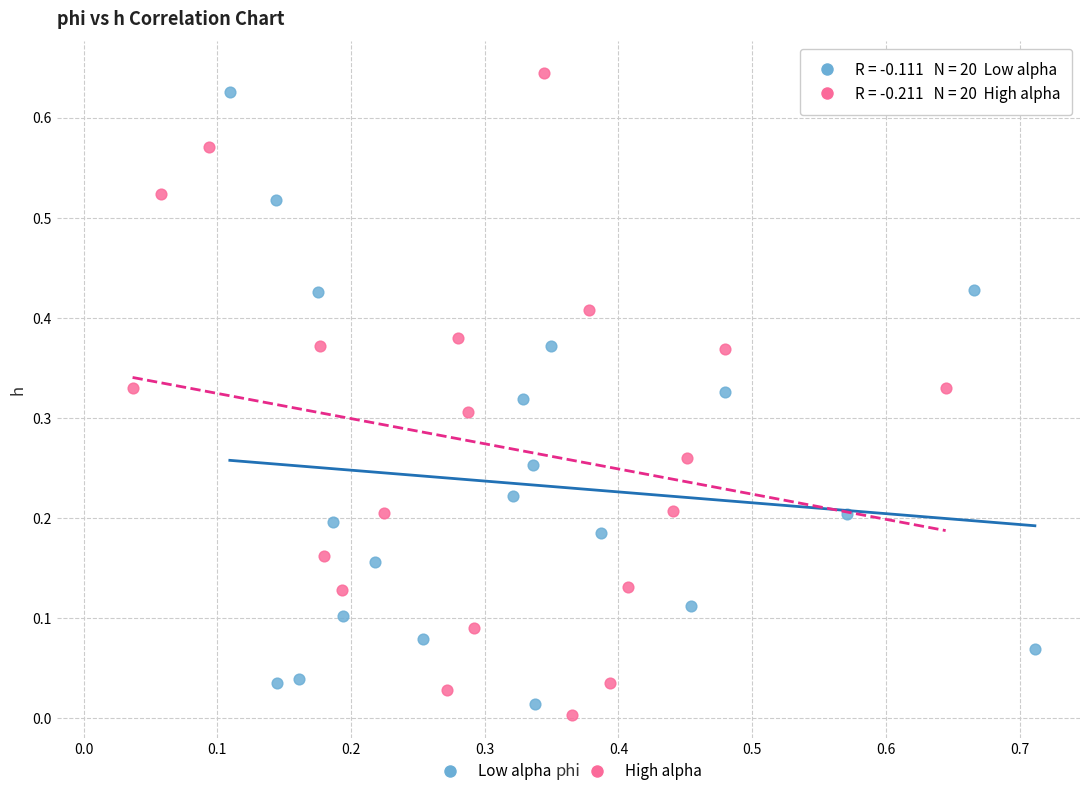

What are all the series names shown in the legend?

Low alpha, High alpha